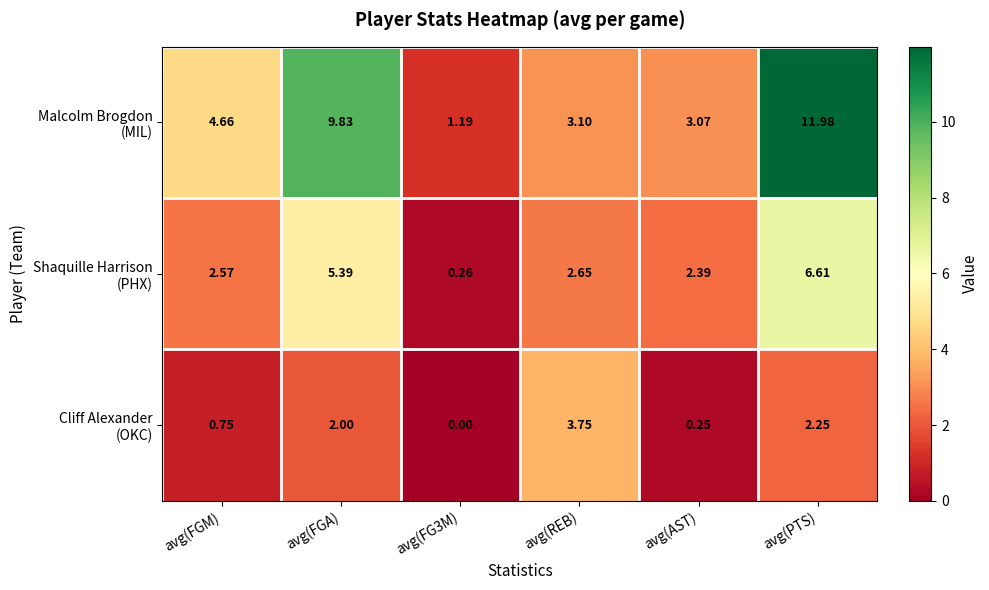

How many categories are shown in the chart?

6